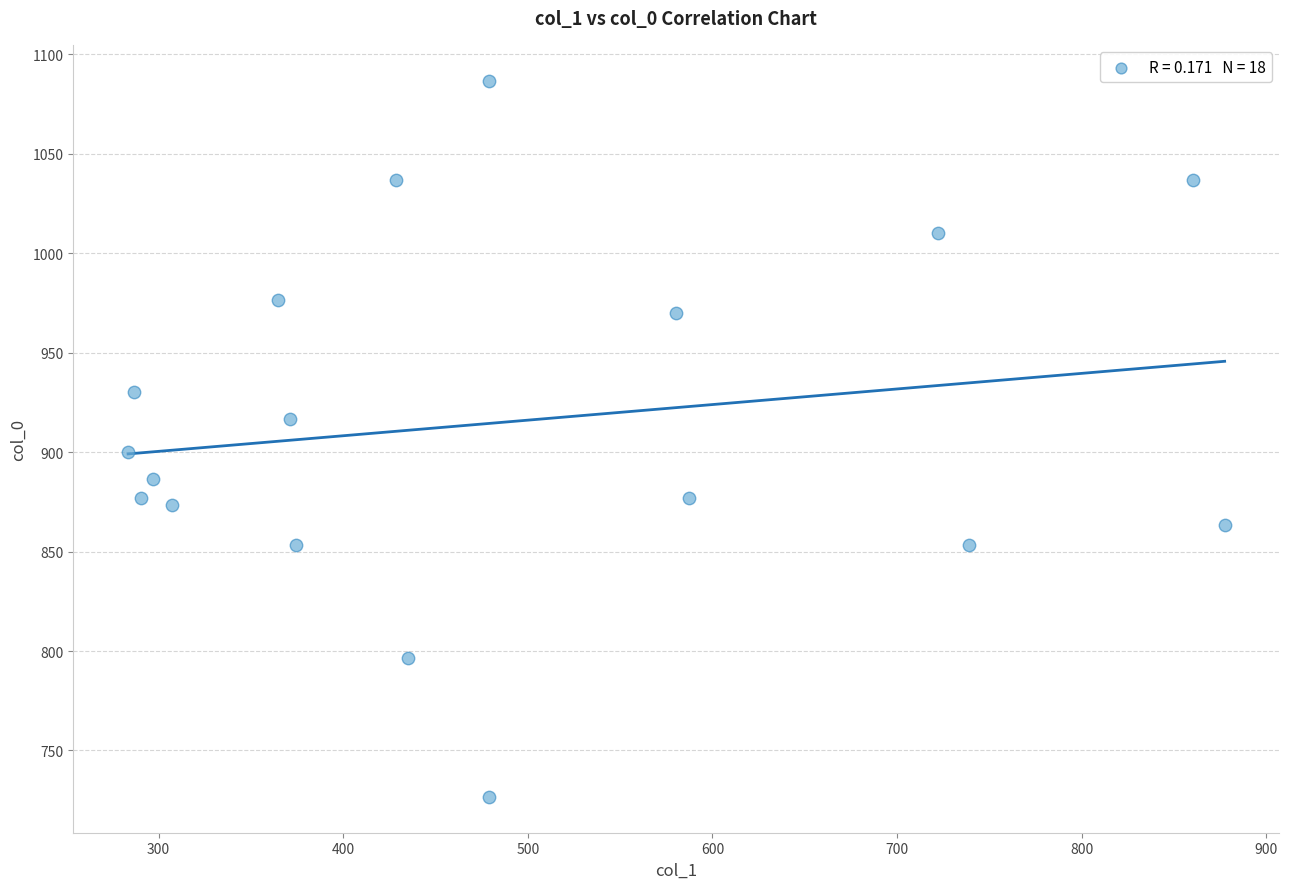

What Y value in the scatter plot is closest to 906?

900.0